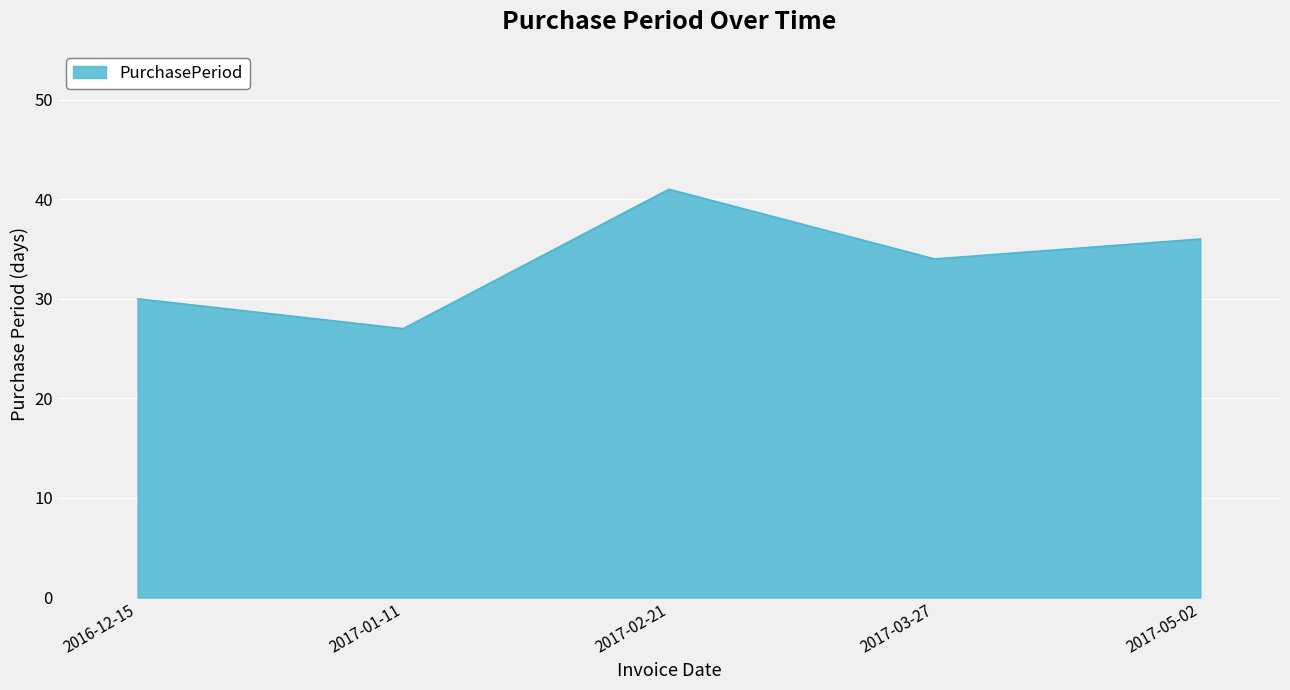

True or false: there are more than 2 points higher than both neighbors.

False